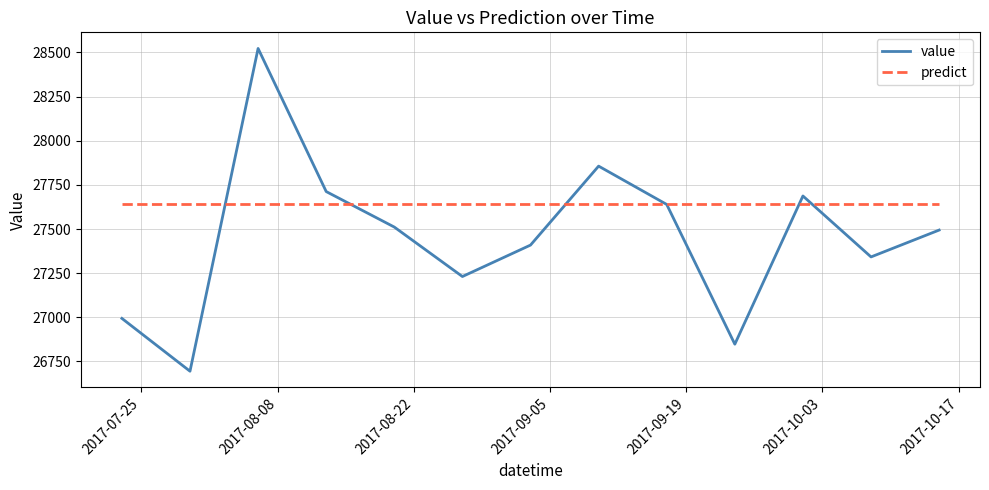

What is the highest value of the predict series?

27644